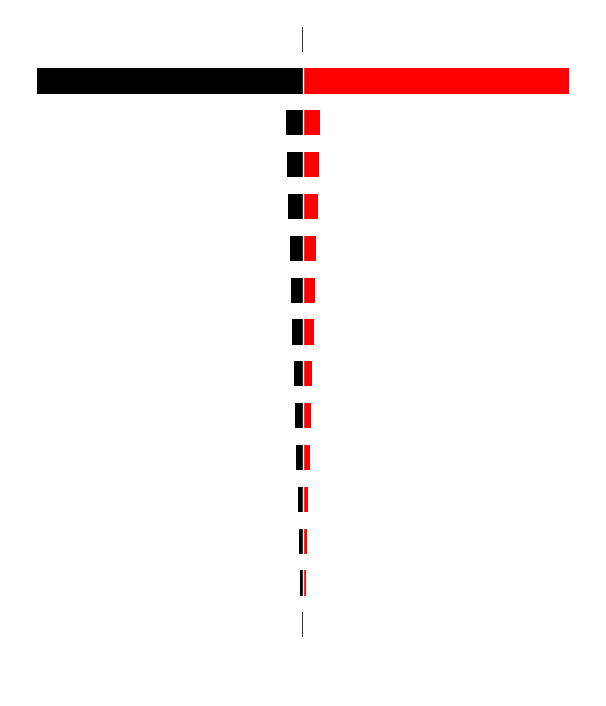

At which label is left closest to -100?

13